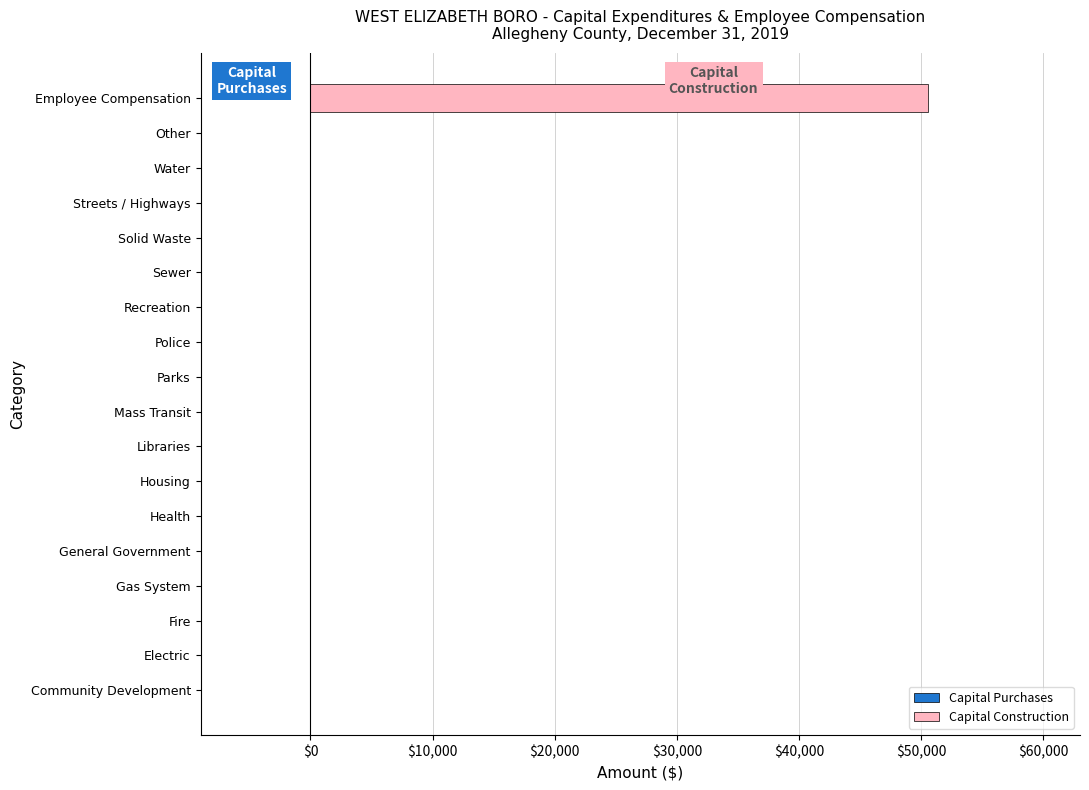

Reading top to bottom, list all the values displayed in this chart.

Employee Compensation=50545	Other=0	Water=0	Streets / Highways=0	Solid Waste=0	Sewer=0	Recreation=0	Police=0	Parks=0	Mass Transit=0	Libraries=0	Housing=0	Health=0	General Government=0	Gas System=0	Fire=0	Electric=0	Community Development=0